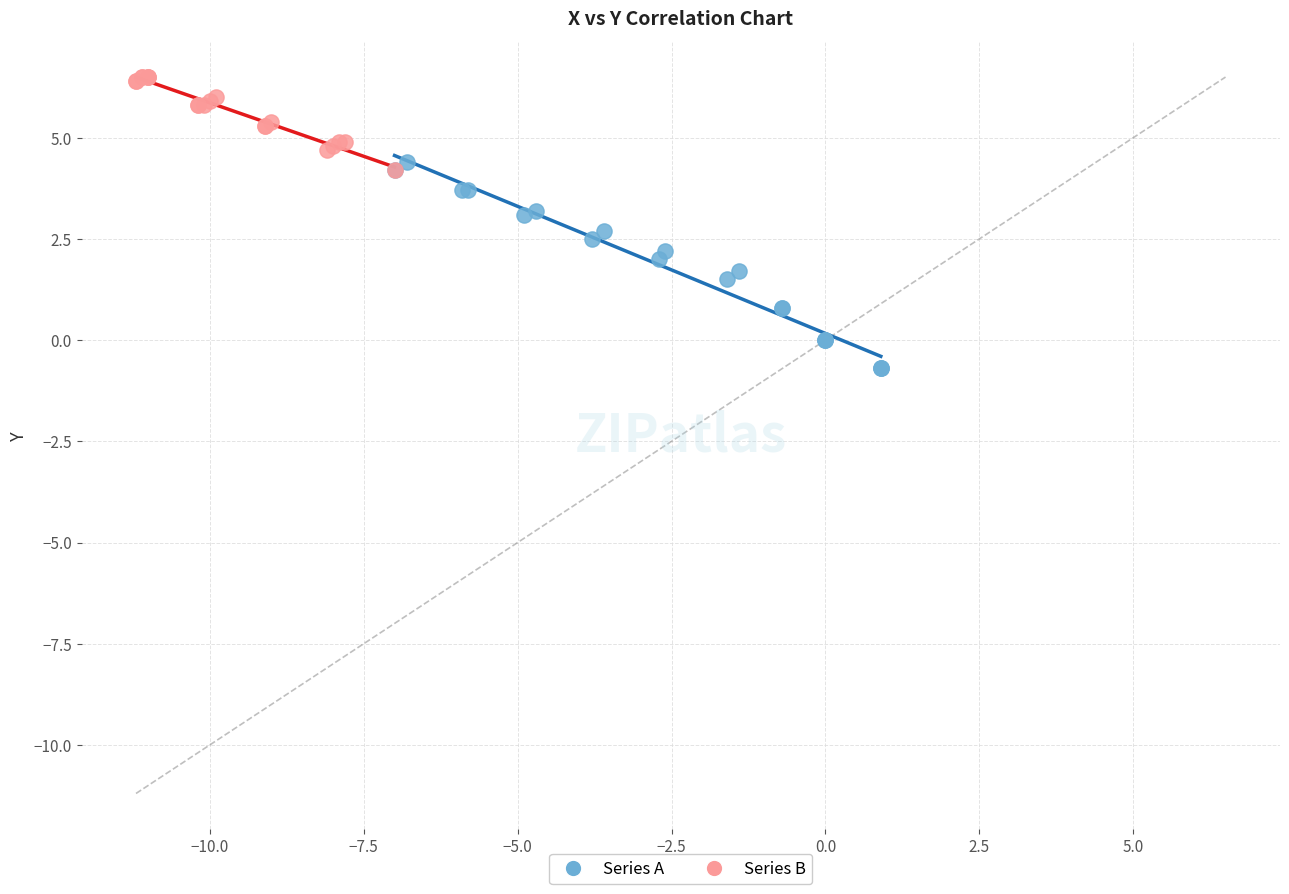

Which series has the widest spread of Y values?

Series A